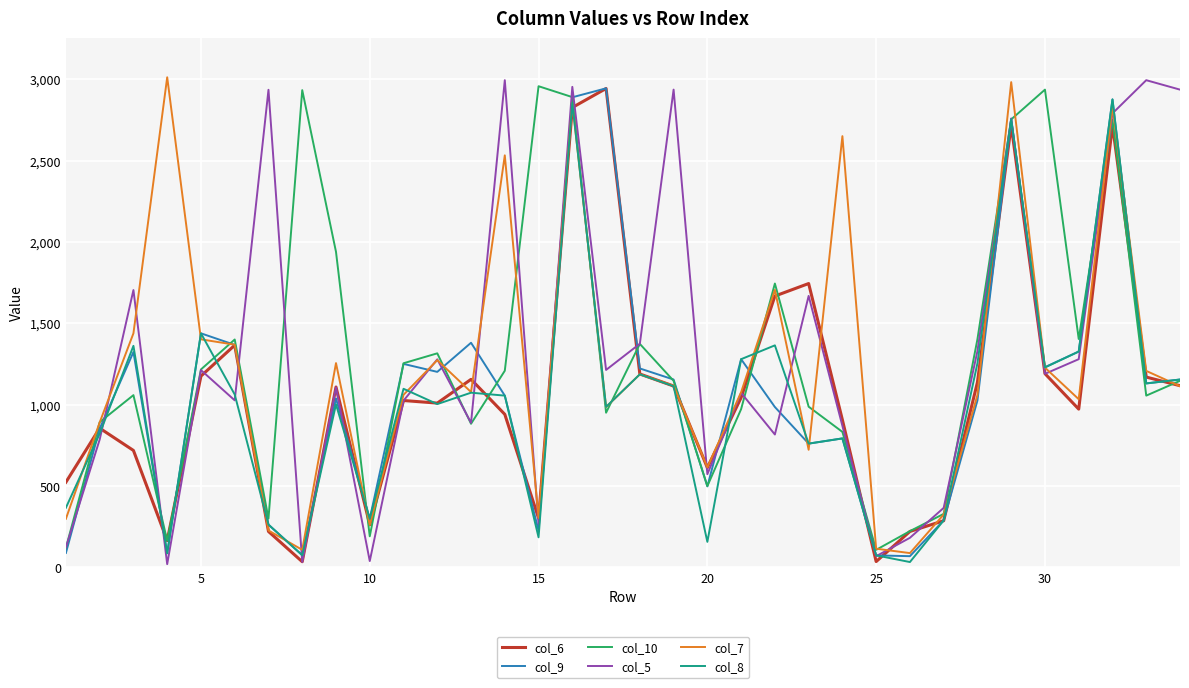

What is the greatest value displayed?

3012